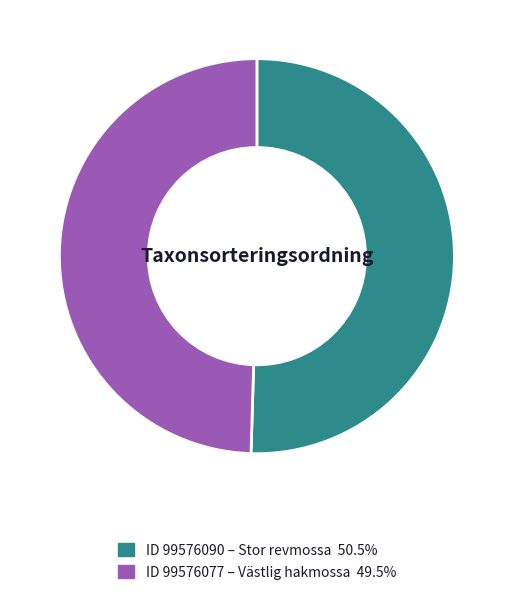

Does any single category account for the majority?

Yes